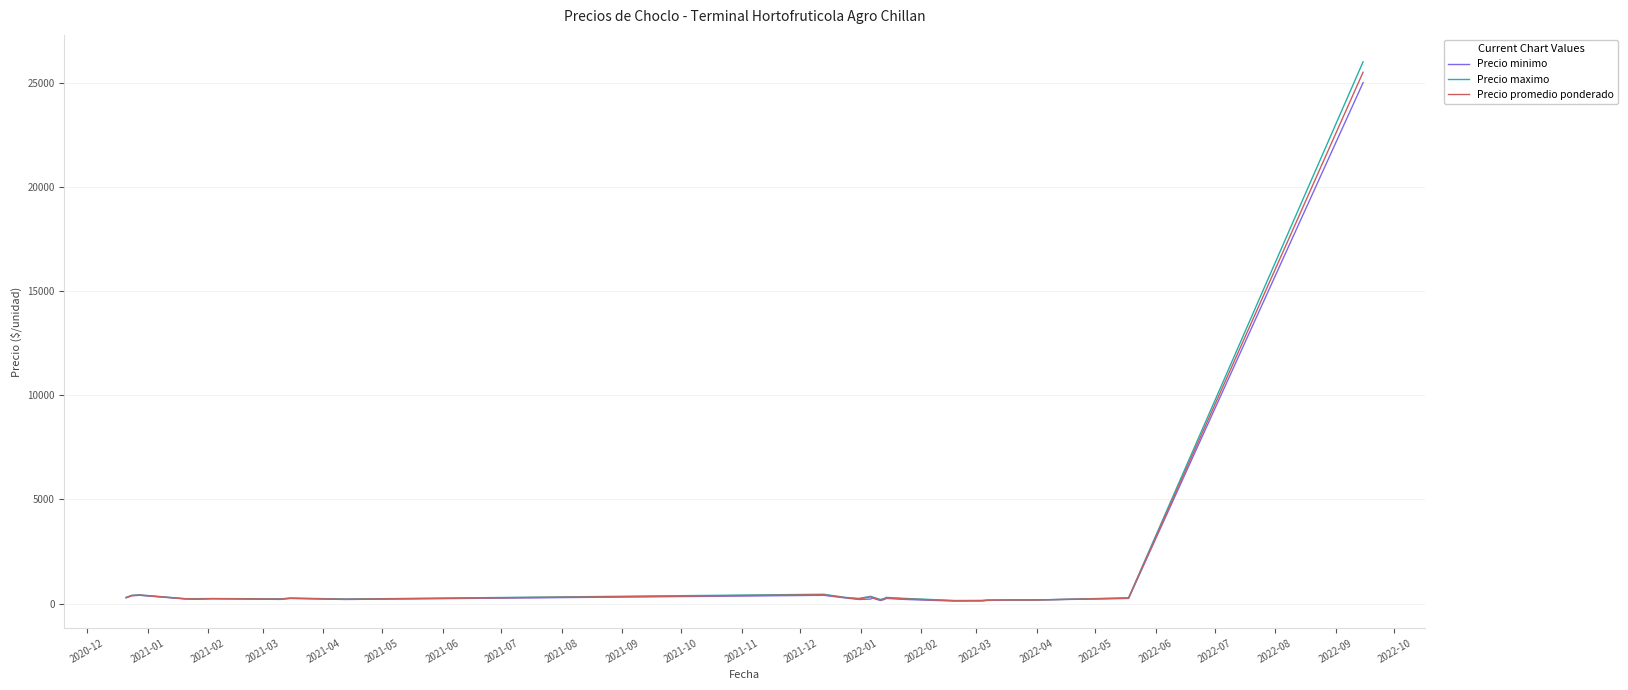

What is the maximum value for Precio minimo?

25000.0